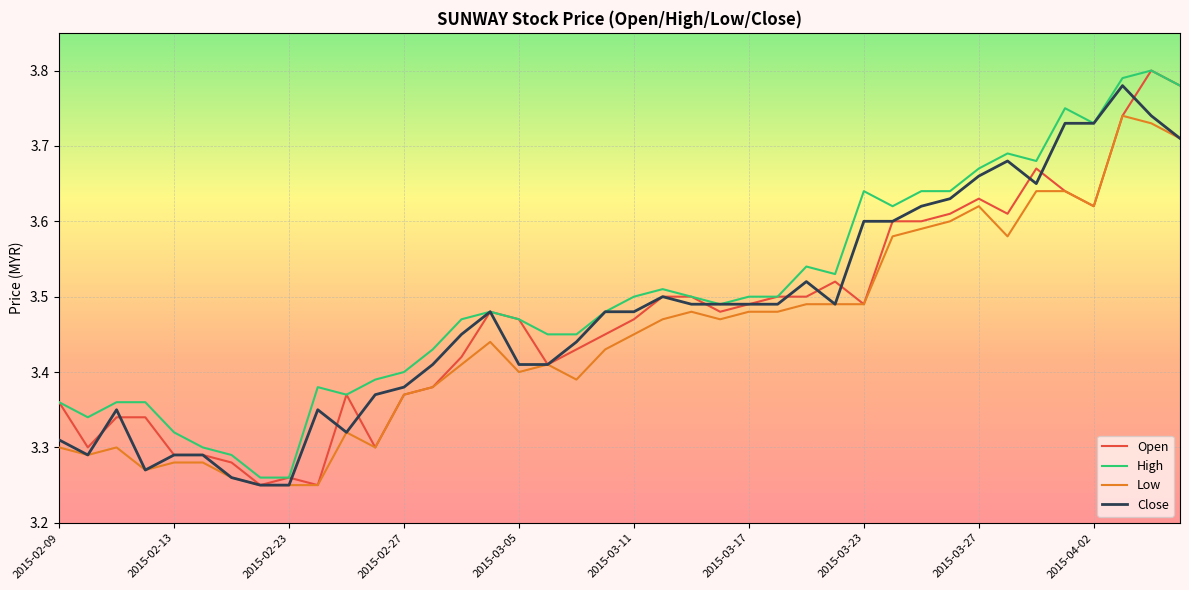

In High, how many points are lower than both neighbors (excluding endpoints)?

7